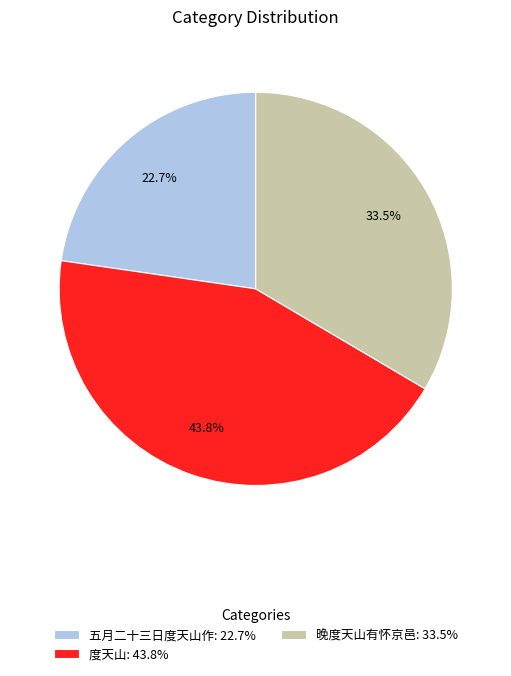

Is there a majority slice in this chart?

No